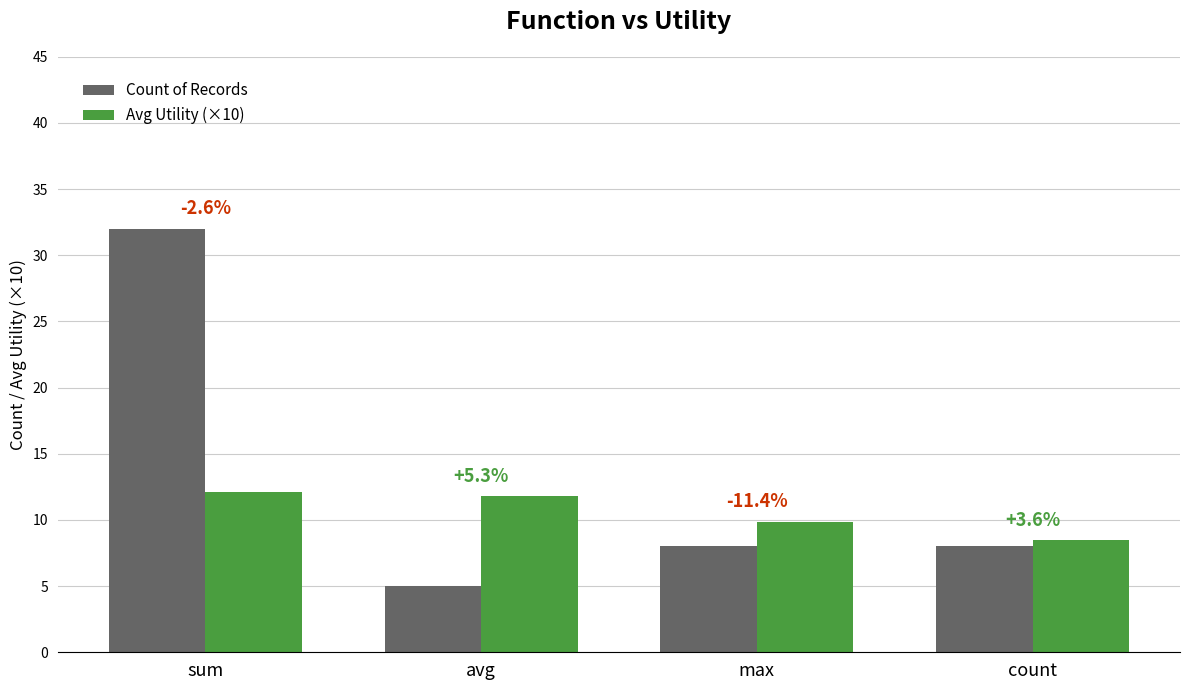

Are the bars grouped side by side (vs. stacked)?

Yes